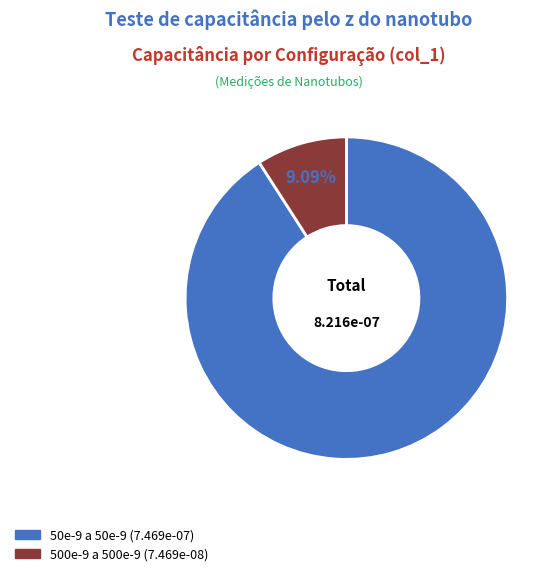

True or false: 500e-9 a 500e-9 accounts for 9% of the total.

True